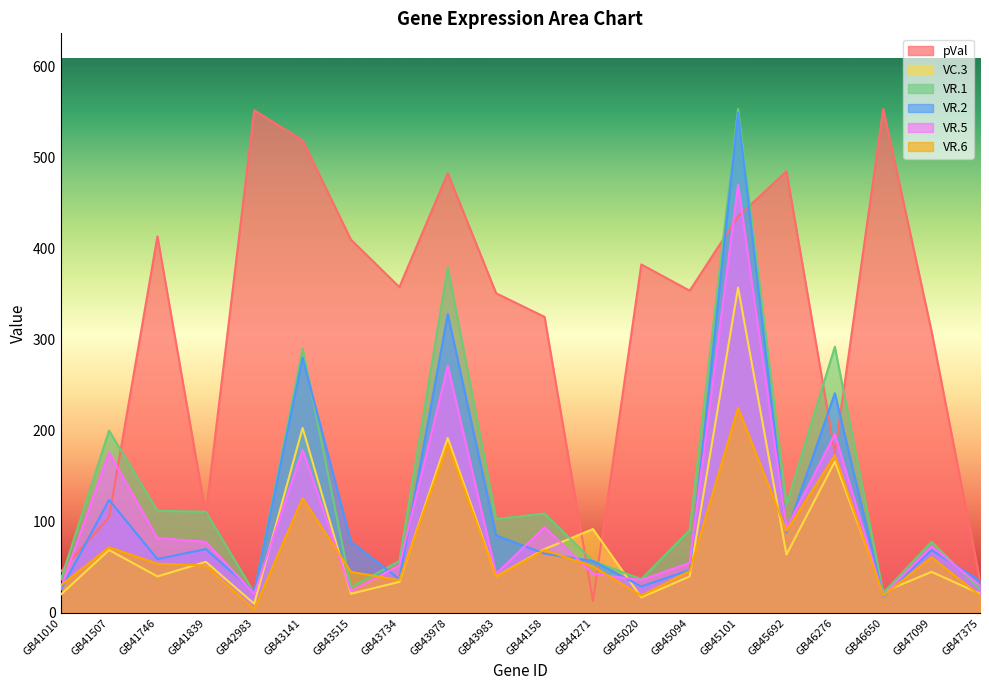

Which series changed the most between GB41010 and GB43734?

pVal